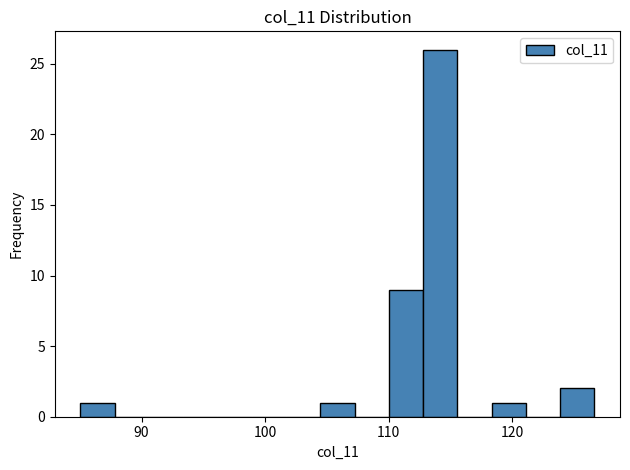

Around what value on the x-axis is the tallest bar? Give the approximate position of its centre, as read against the axis.

114